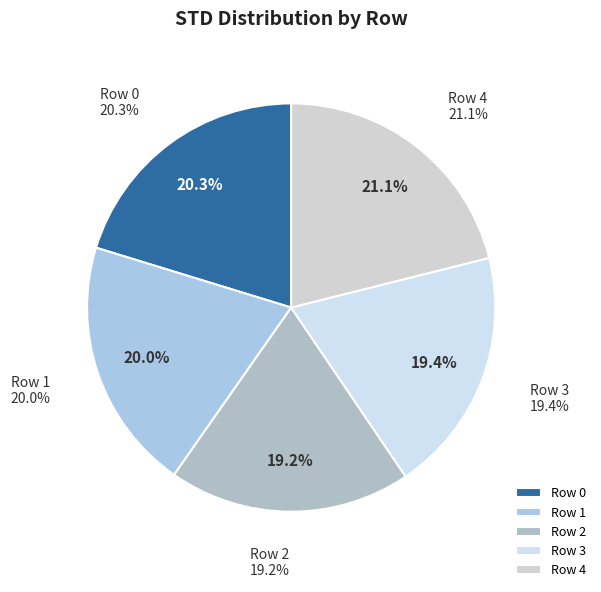

Is it true that Row 0 is 33% of the pie?

False